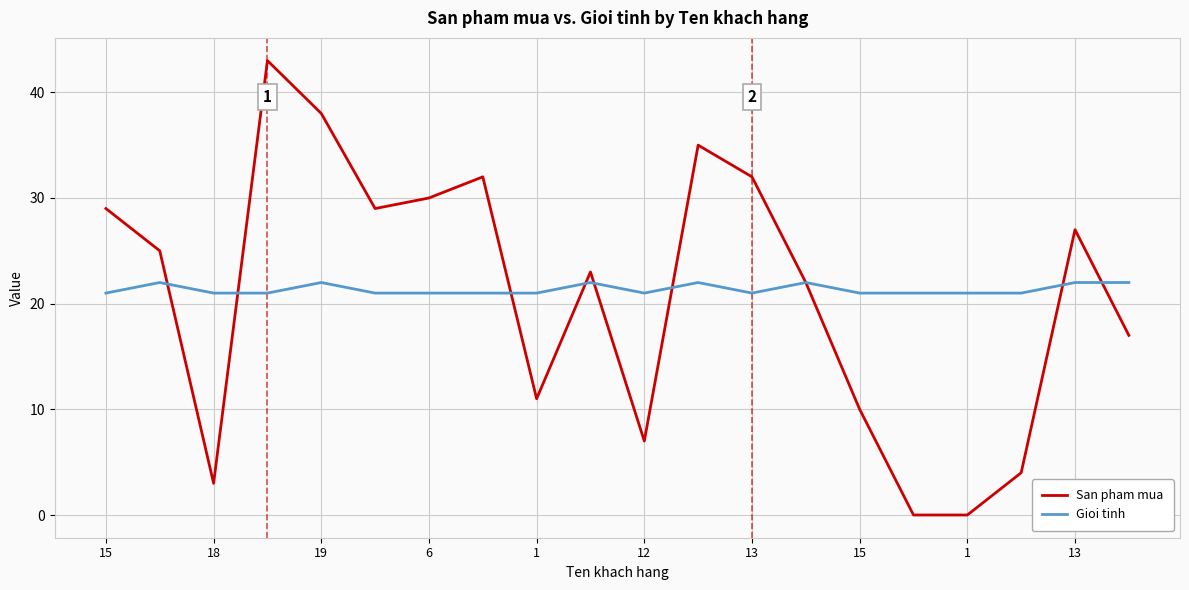

Rank the series by their average value, from highest to lowest.

Gioi tinh, San pham mua